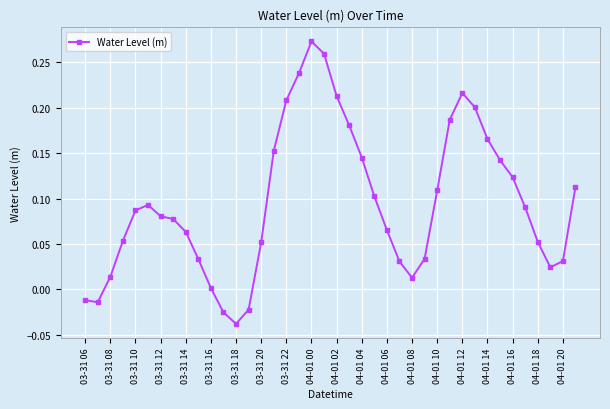

What is the sum of all values?

3.8